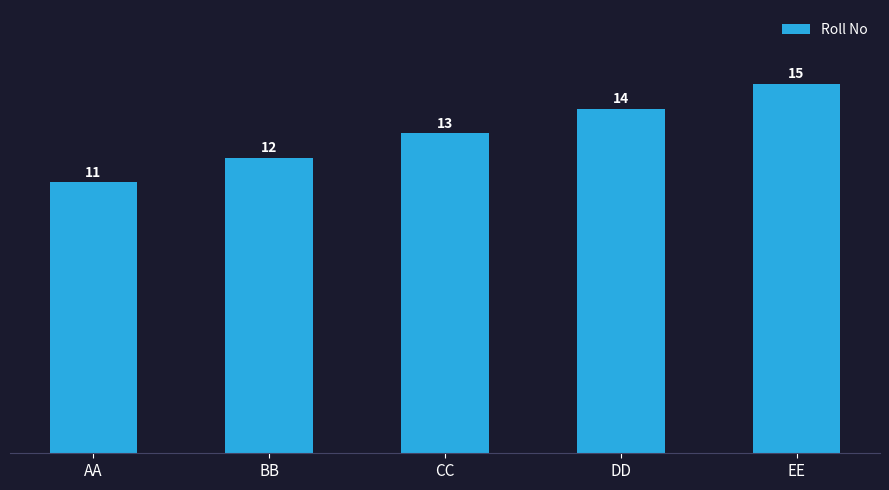

How many values are between 12 and 14?

3